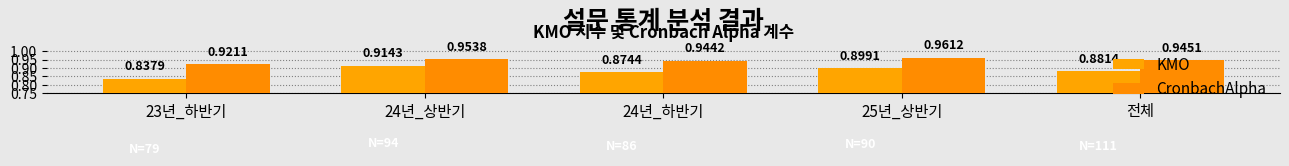

The CronbachAlpha series shows 0.9 at 23년_하반기. True or false?

True